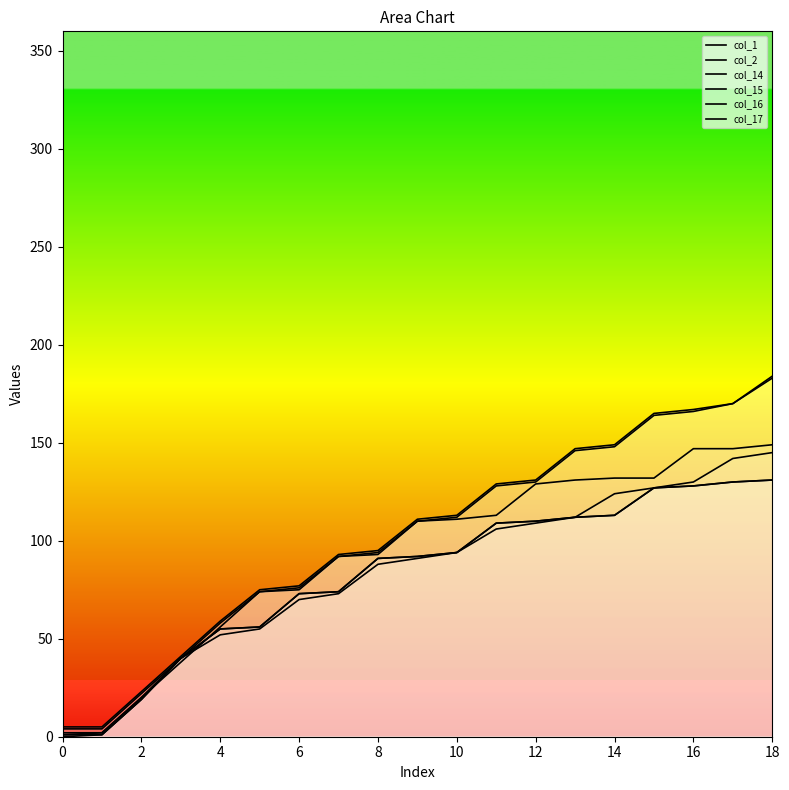

What is the average value of the col_16 series?

83